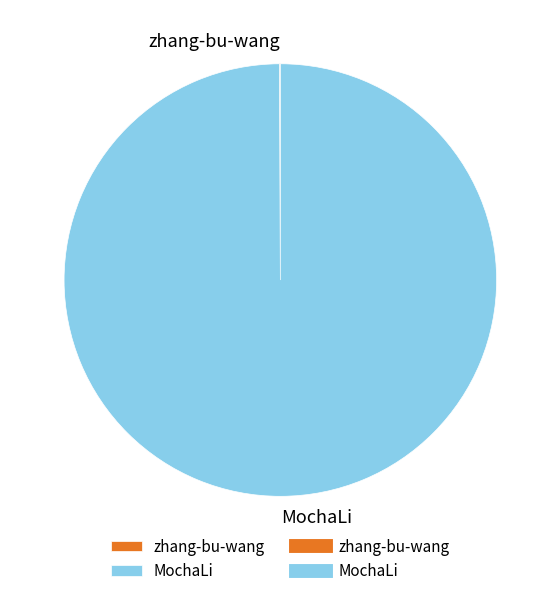

True or false: MochaLi accounts for 100% of the total.

True